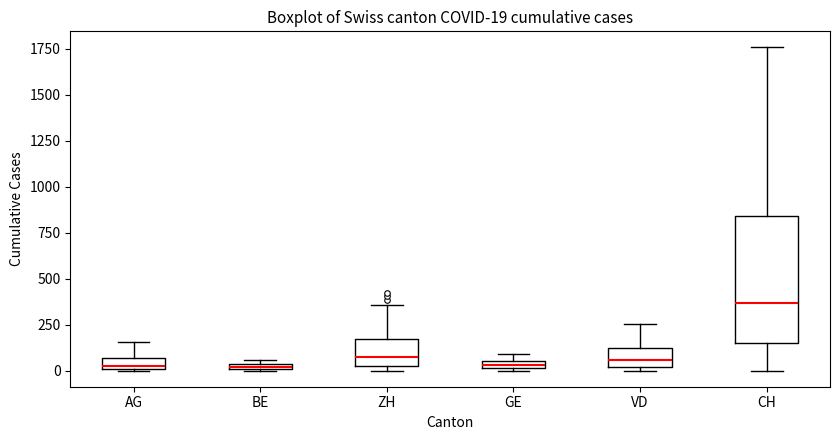

Which box is the tallest, from its lower edge to its upper edge?

CH